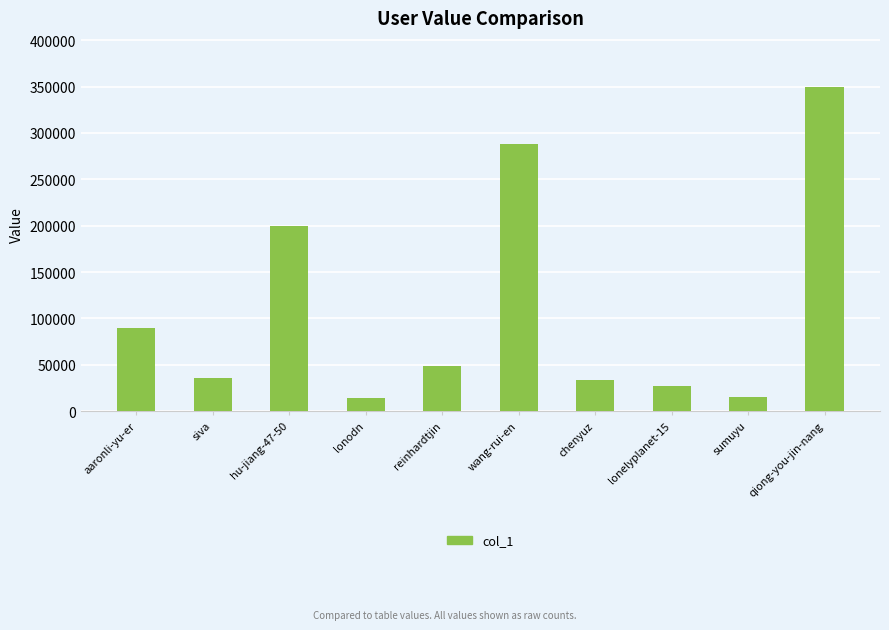

Read the value at sumuyu.

15507